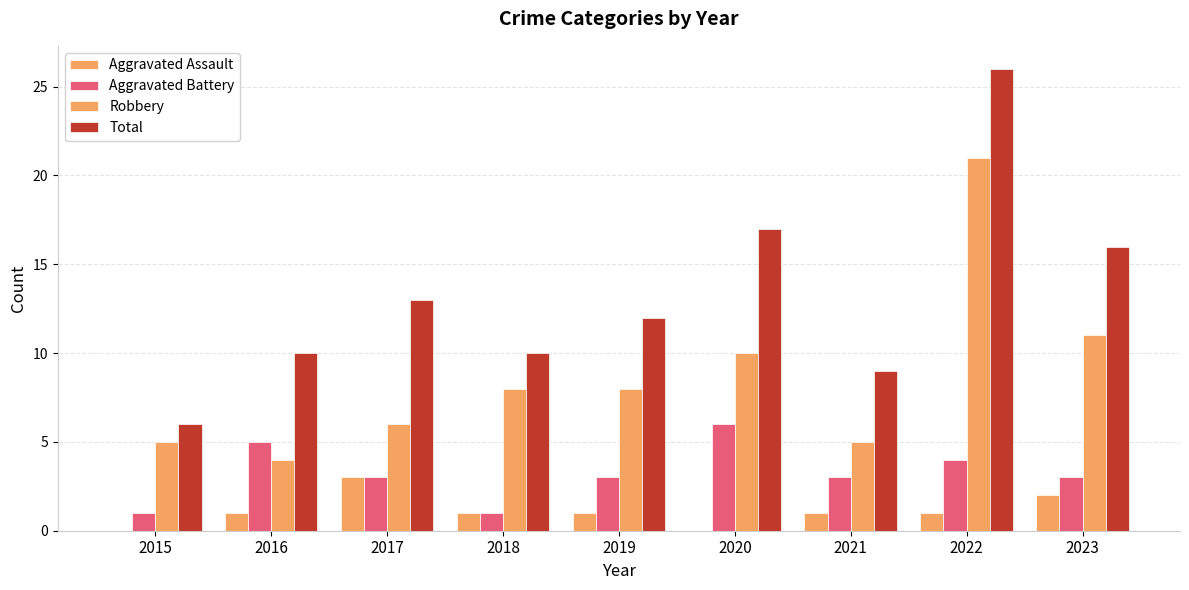

What is the value of the Total bar at the 4th from the left?

10